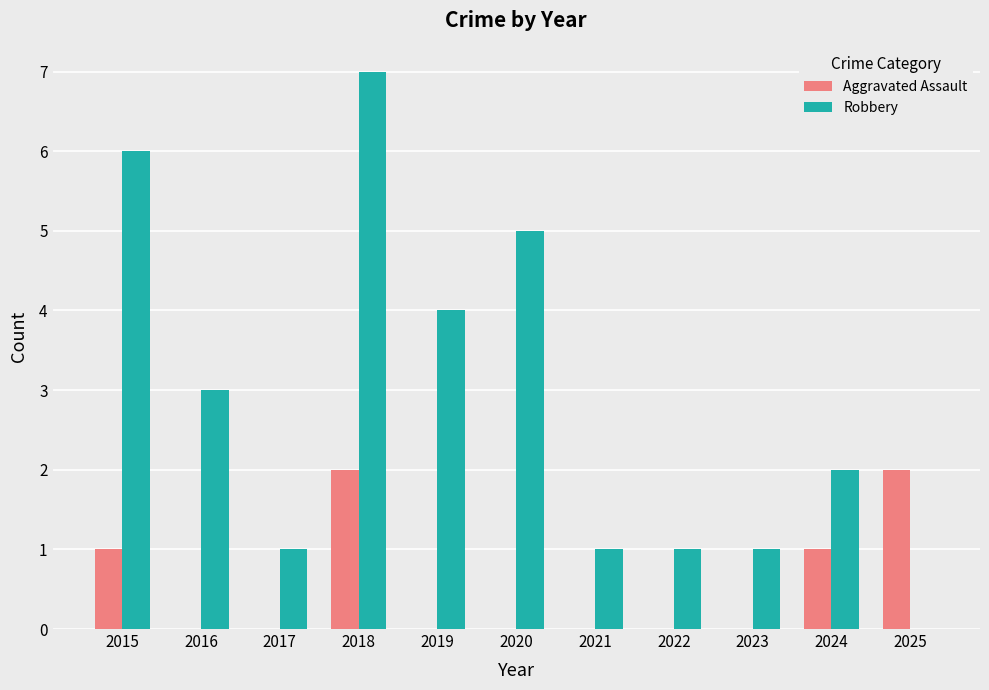

True or false: Aggravated Assault has a value of 0 at 2020.

True